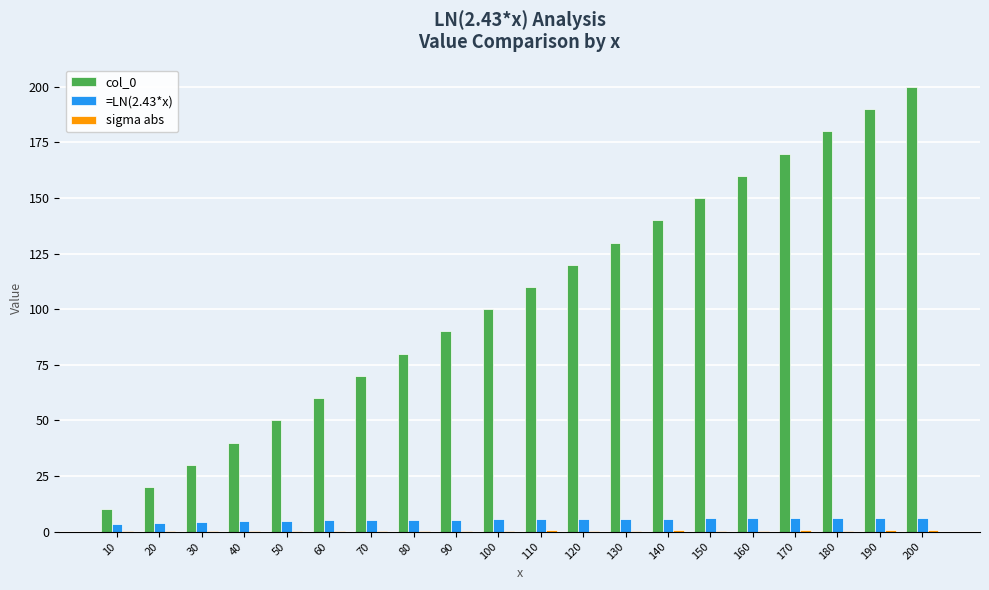

Which label corresponds to the largest value in the chart?

200